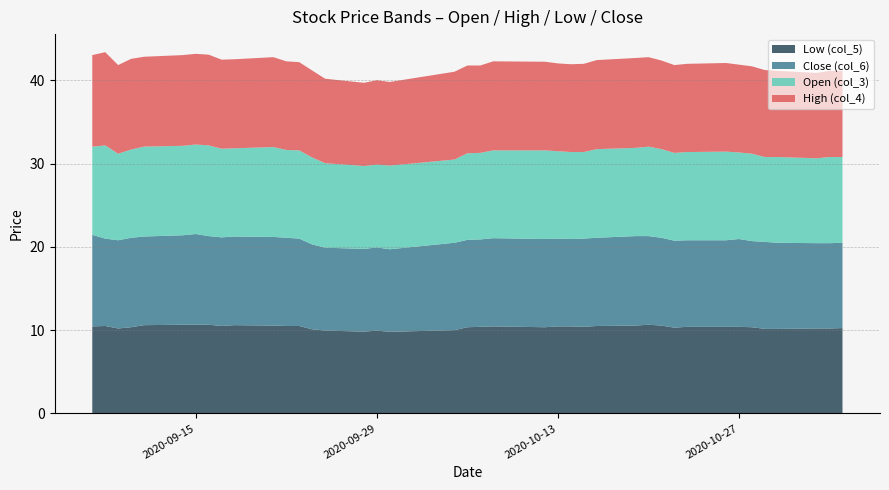

Reading left to right, list all the values displayed in this chart.

Open (col_3): 10.6	11.2	10.4	10.6	10.8	10.8	10.8	10.9	10.7	10.6	10.8	10.6	10.6	10.4	10.2	10.0	9.9	10.1	10.0	10.4	10.4	10.6	10.7	10.5	10.4	10.4	10.7	10.6	10.8	10.7	10.6	10.6	10.7	10.4	10.5	10.2	10.3	10.2	10.3	10.3
High (col_4): 11.0	11.2	10.7	10.9	10.8	10.9	10.9	10.9	10.7	10.7	10.8	10.7	10.6	10.4	10.2	10.0	10.2	10.1	10.6	10.6	10.5	10.7	10.7	10.6	10.6	10.6	10.7	10.8	10.8	10.7	10.6	10.6	10.7	10.6	10.5	10.4	10.3	10.2	10.3	10.3
Low (col_5): 10.4	10.5	10.2	10.3	10.6	10.7	10.7	10.7	10.5	10.6	10.6	10.5	10.5	10.1	9.9	9.8	9.9	9.8	10.0	10.3	10.4	10.4	10.3	10.4	10.4	10.4	10.5	10.6	10.7	10.6	10.3	10.4	10.4	10.4	10.3	10.2	10.2	10.2	10.2	10.2
Close (col_6): 11.0	10.5	10.6	10.8	10.7	10.8	10.9	10.7	10.7	10.7	10.7	10.6	10.5	10.2	10.0	9.9	10.0	9.9	10.5	10.5	10.5	10.6	10.6	10.6	10.5	10.6	10.6	10.8	10.7	10.6	10.4	10.4	10.4	10.6	10.3	10.4	10.3	10.2	10.2	10.2